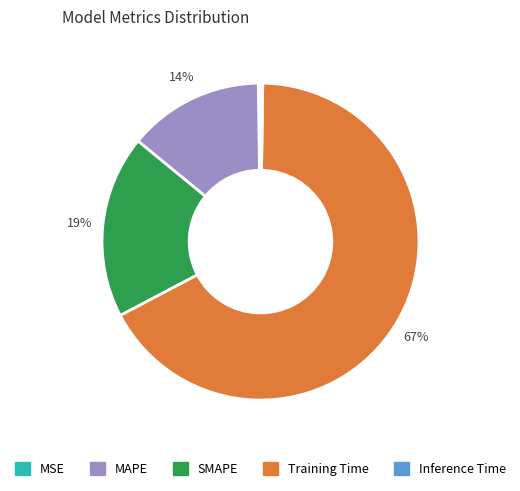

The MAPE slice represents 4% of the pie. True or false?

False